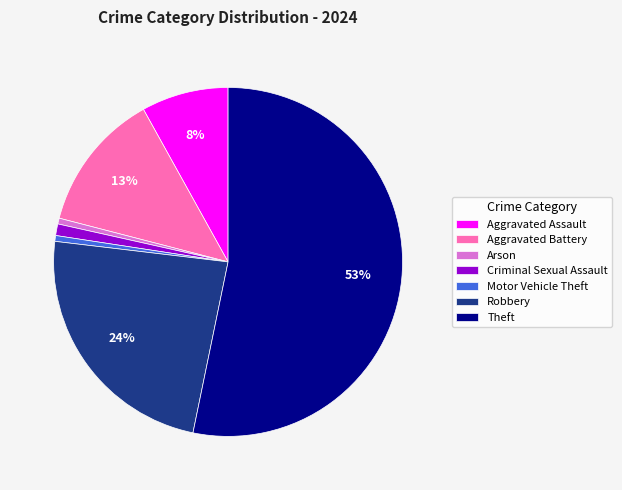

Which category accounts for the majority?

Theft